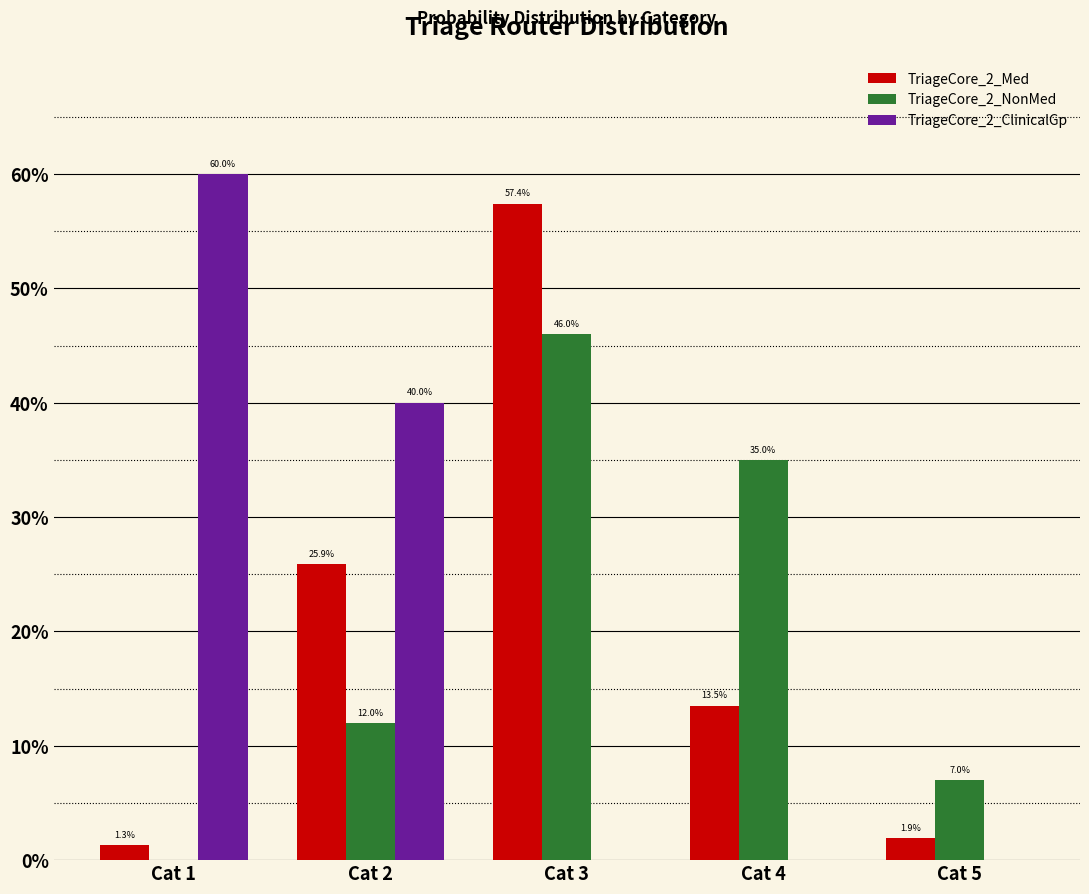

At which category does the chart reach its peak across all series?

Cat 1